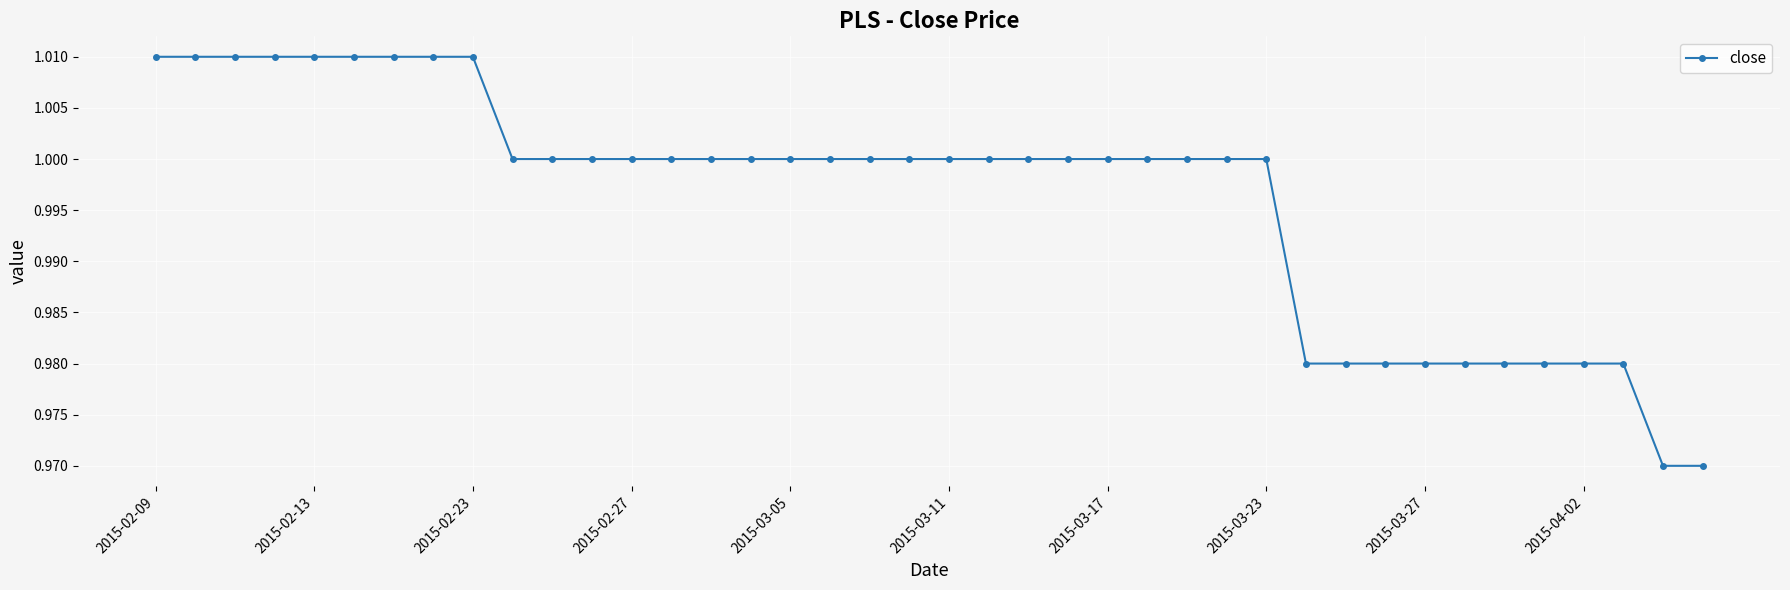

Count the number of data series in this chart.

1